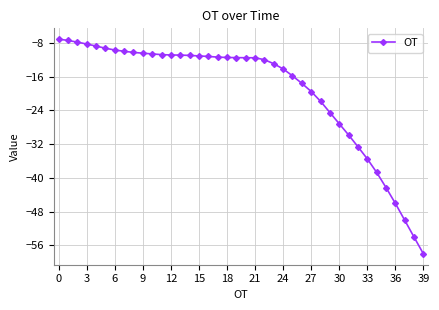

What is the sum of all values?

-776.3